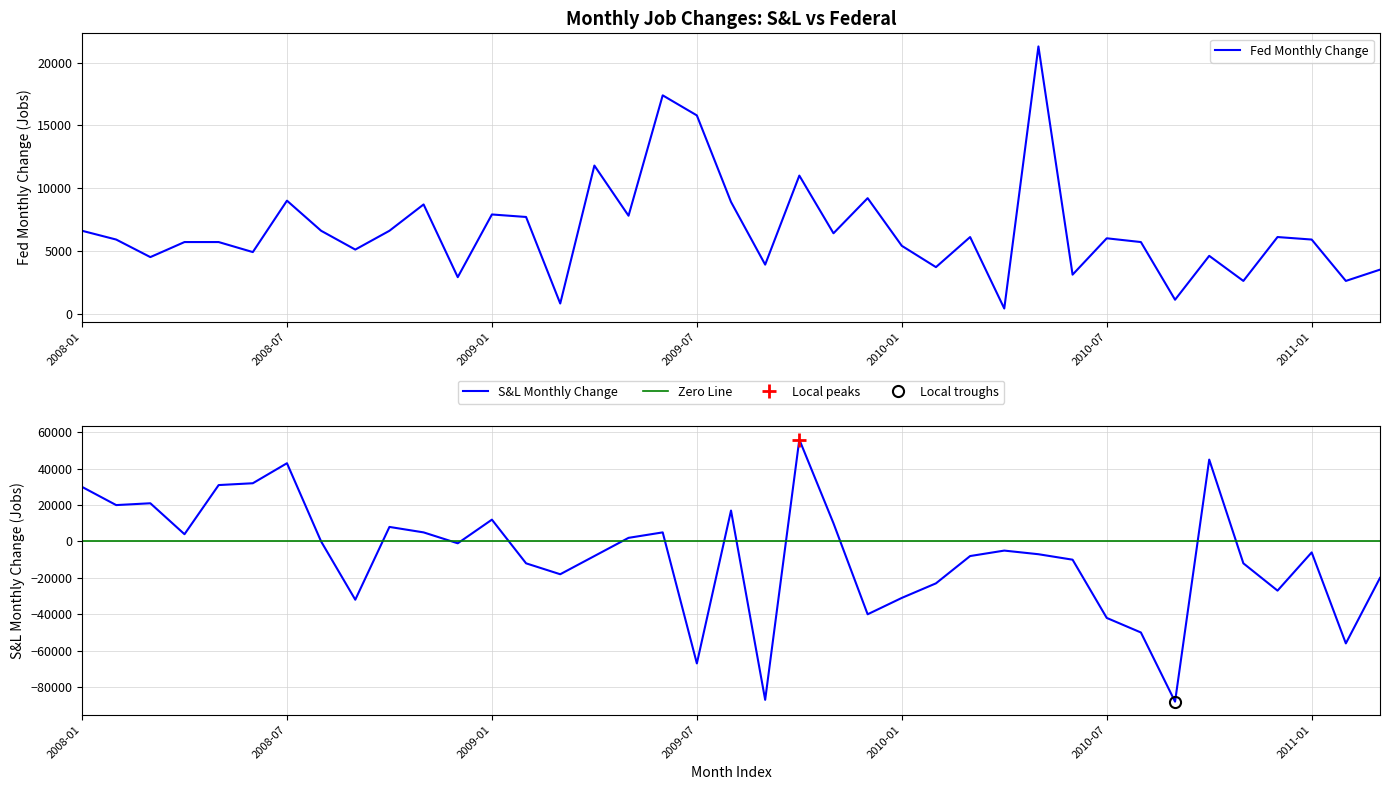

What position from the left is 2010-11?

35